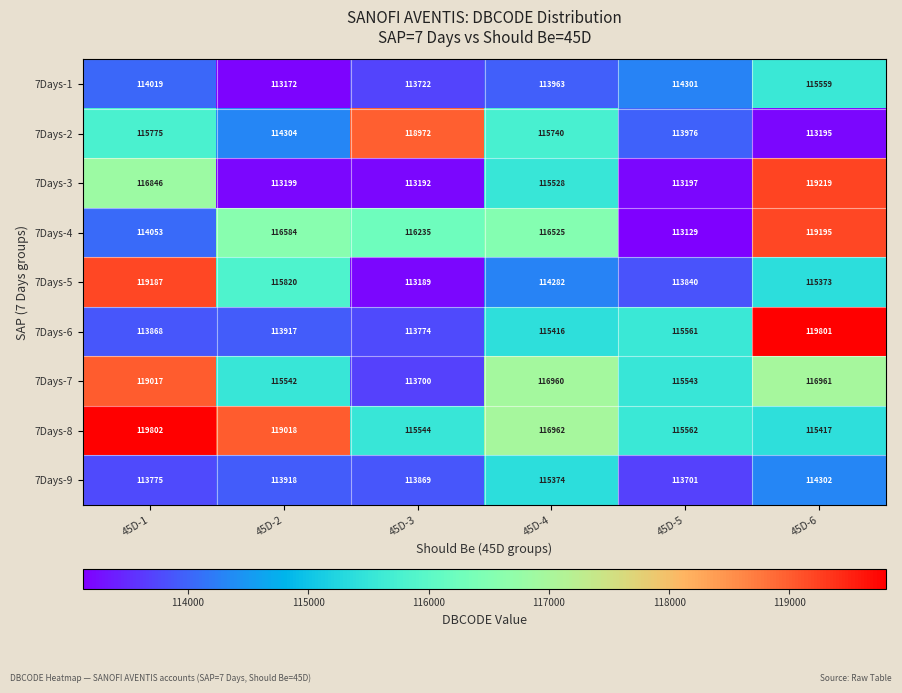

Is the value of 7Days-5 at 45D-6 greater than the value of 7Days-8 at 45D-6?

No